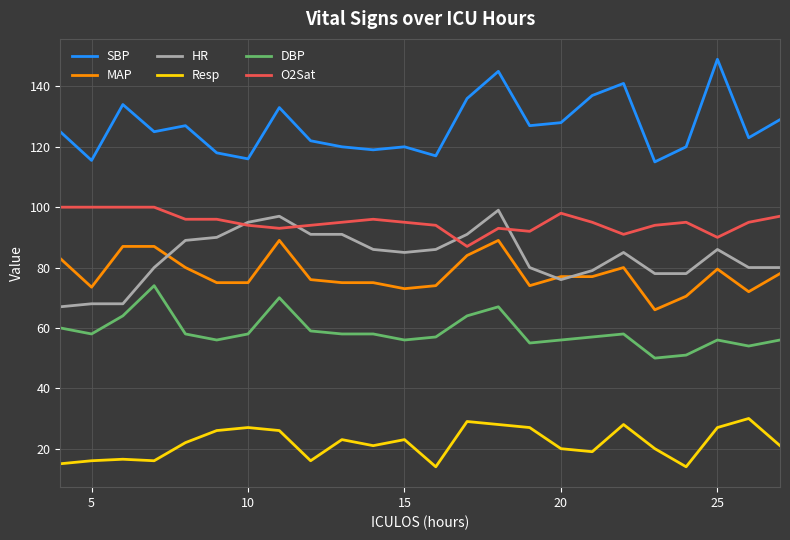

True or false: MAP and Resp intersect in this chart.

False